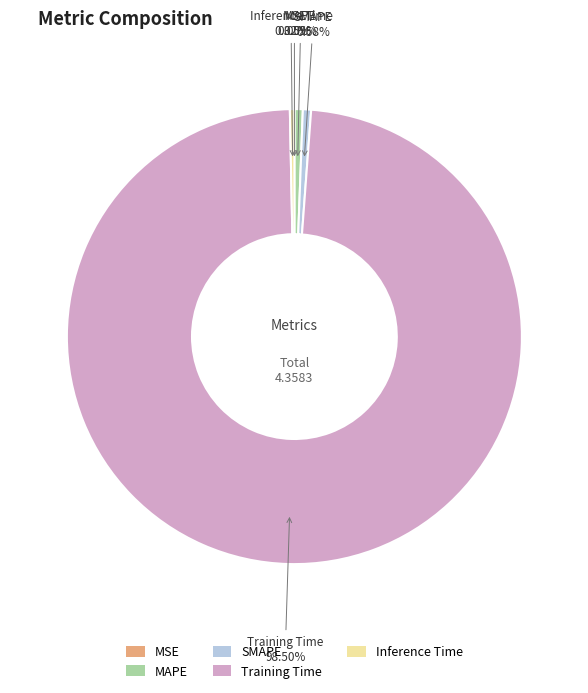

Which slice is the largest?

Training Time